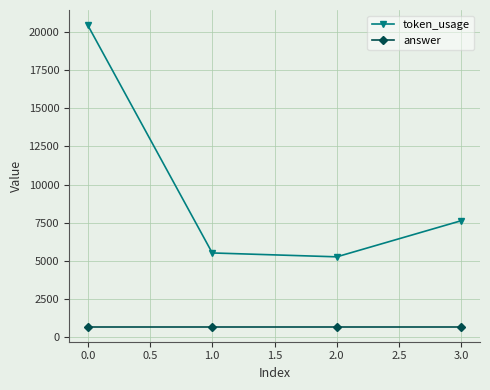

Read the token_usage value at 1.0.

5522